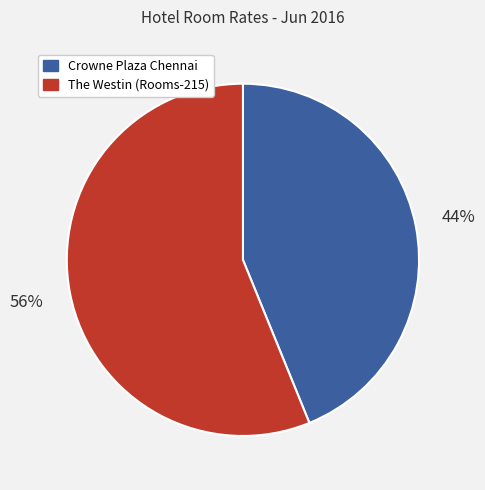

Count the number of slices in the pie.

2